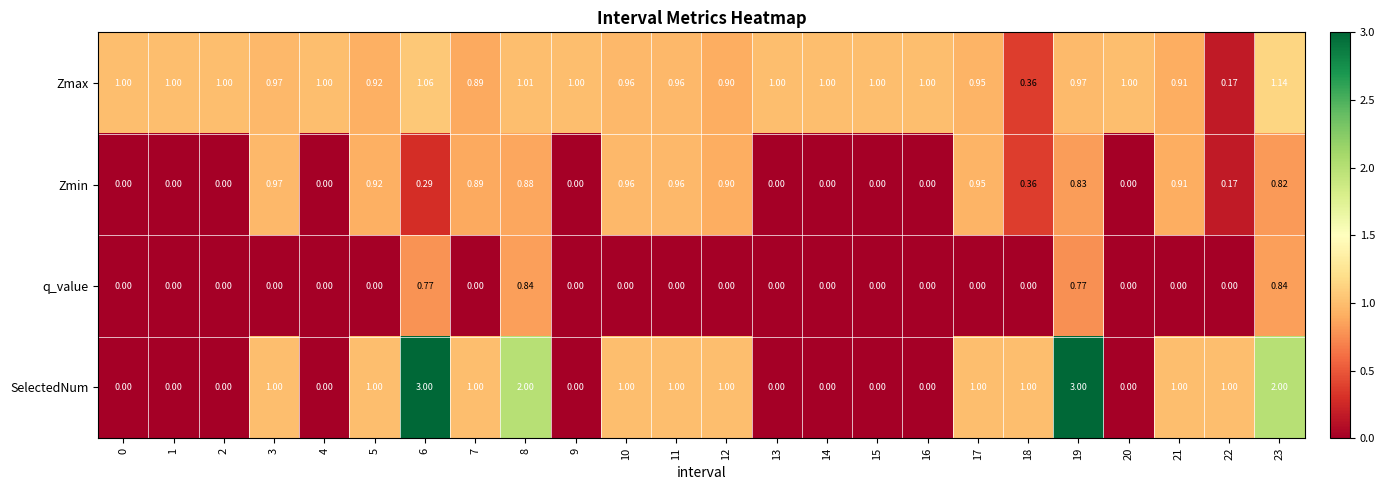

Which series has the largest total across all categories?

Zmax